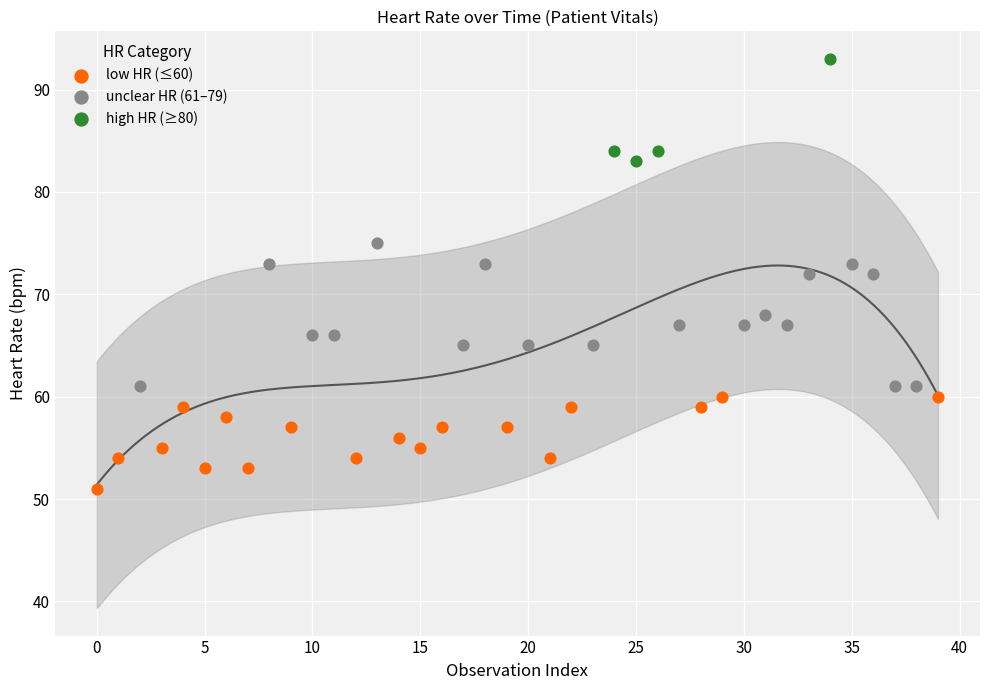

Which series reaches the maximum Y coordinate?

high HR (≥80)